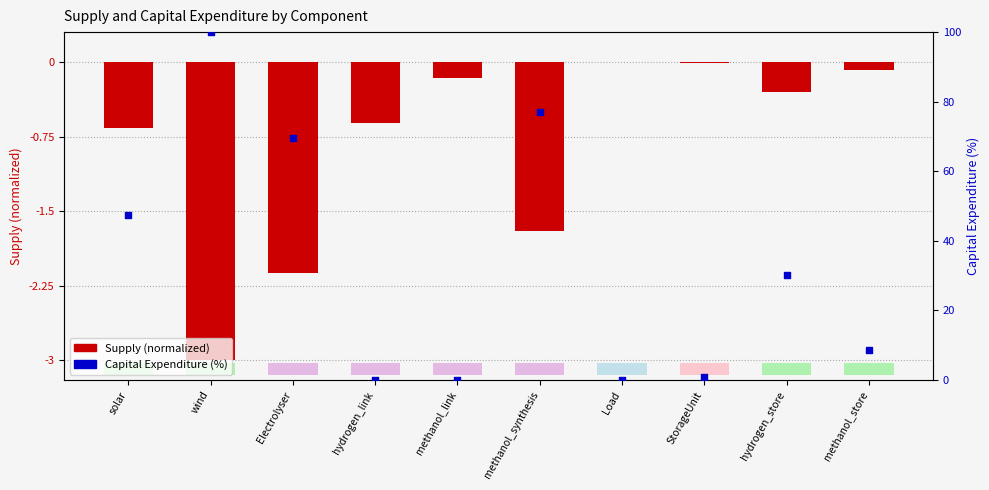

Which series reaches the maximum Y coordinate?

Capital Expenditure